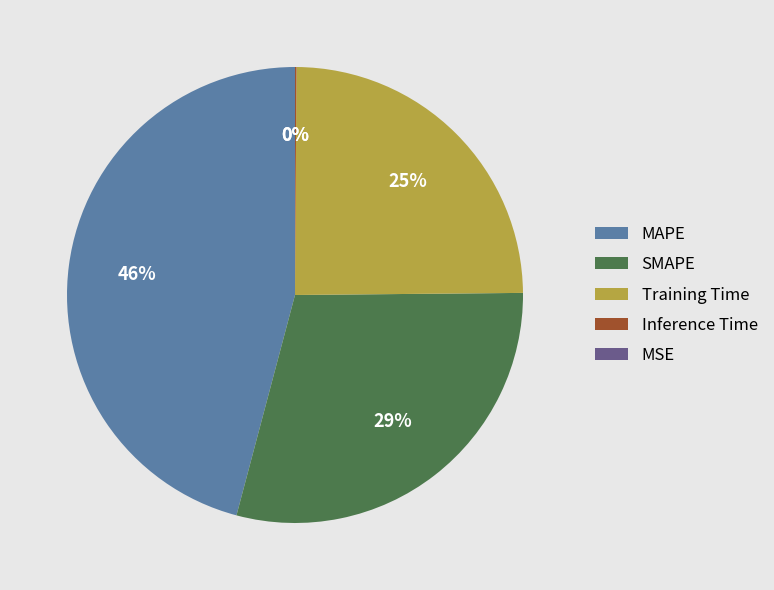

To the nearest percent, what portion does SMAPE represent?

29%